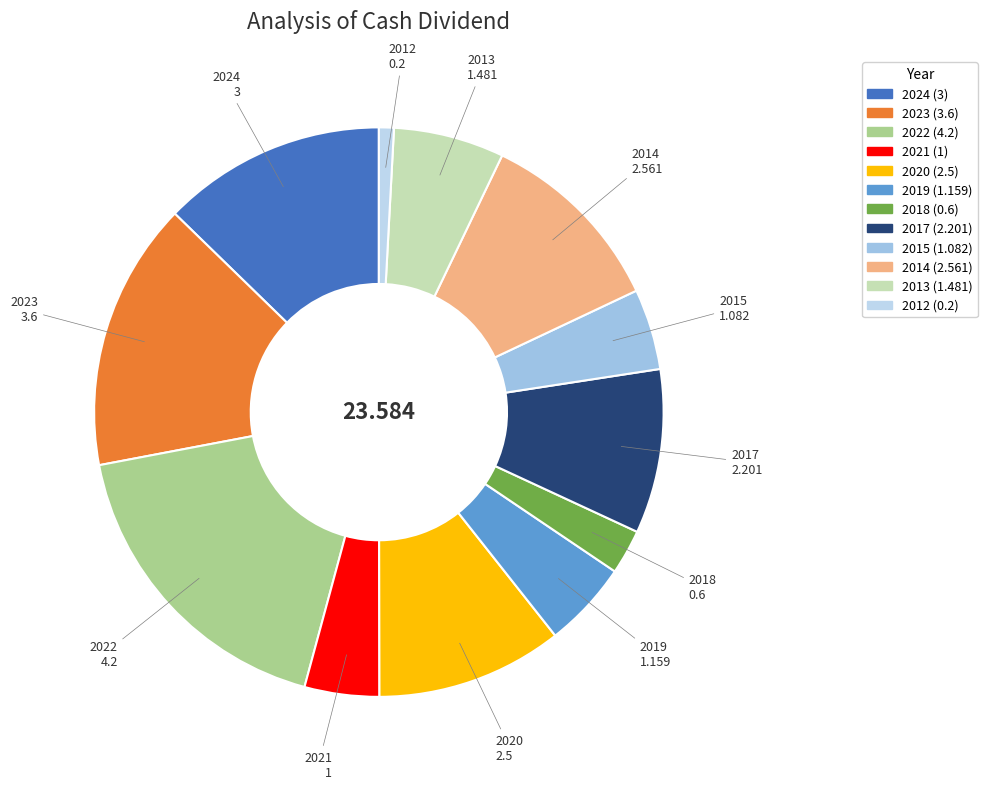

Is the sum of 2017 and 2013 greater than half?

No